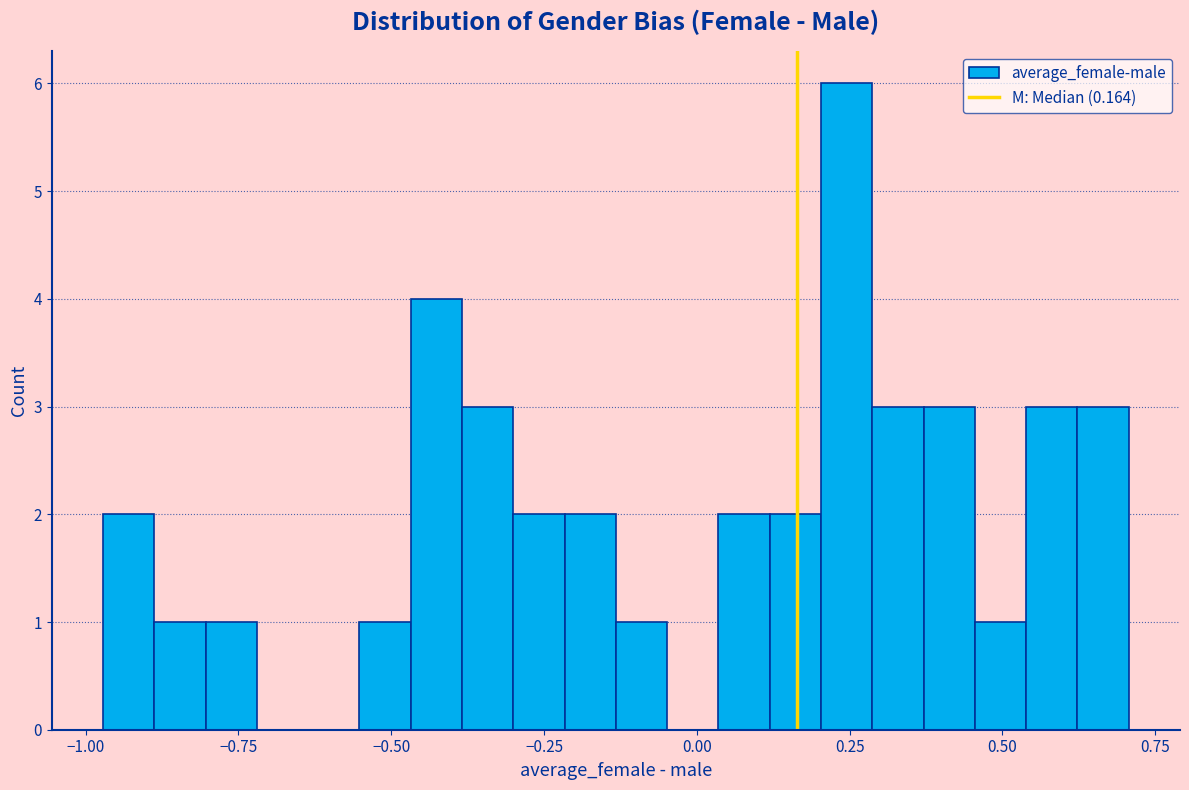

Around what value on the x-axis is the tallest bar? Give the approximate position of its centre, as read against the axis.

0.25